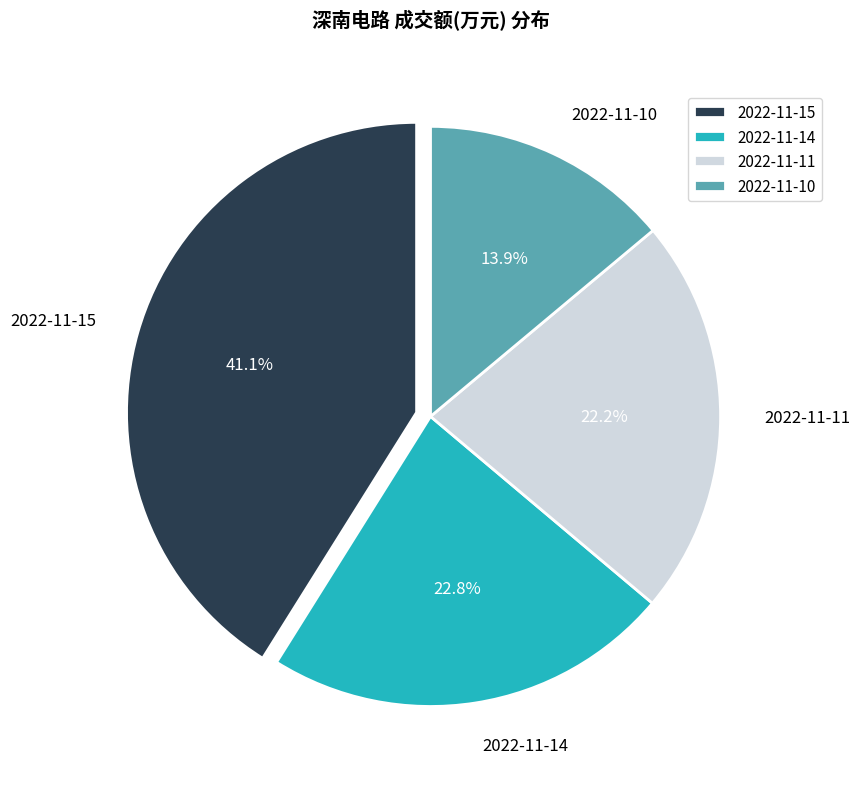

Is there any slice that represents more than half of the pie?

No